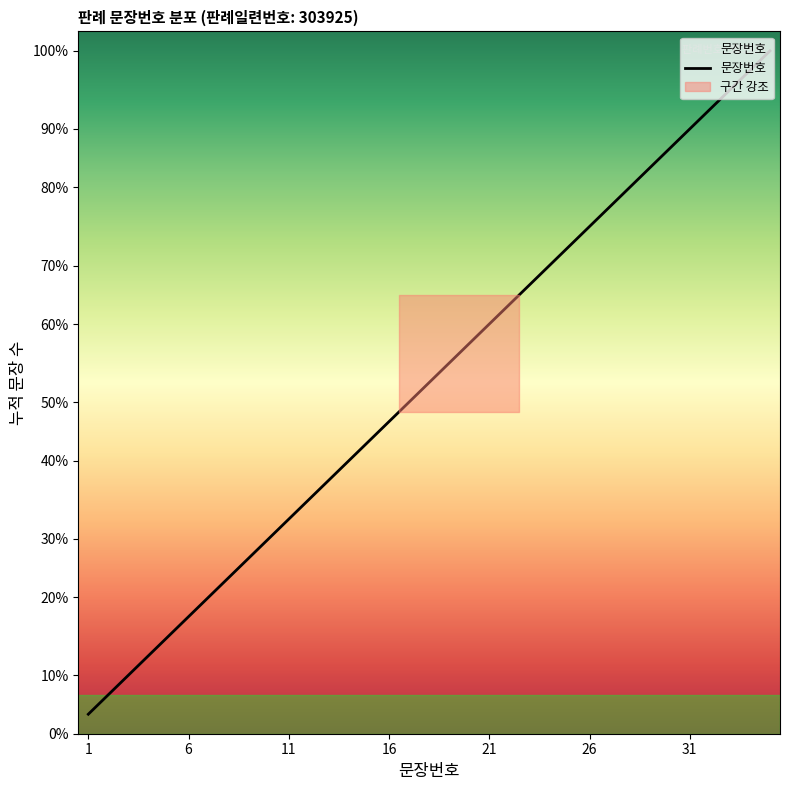

At which label is the value closest to 18?

18